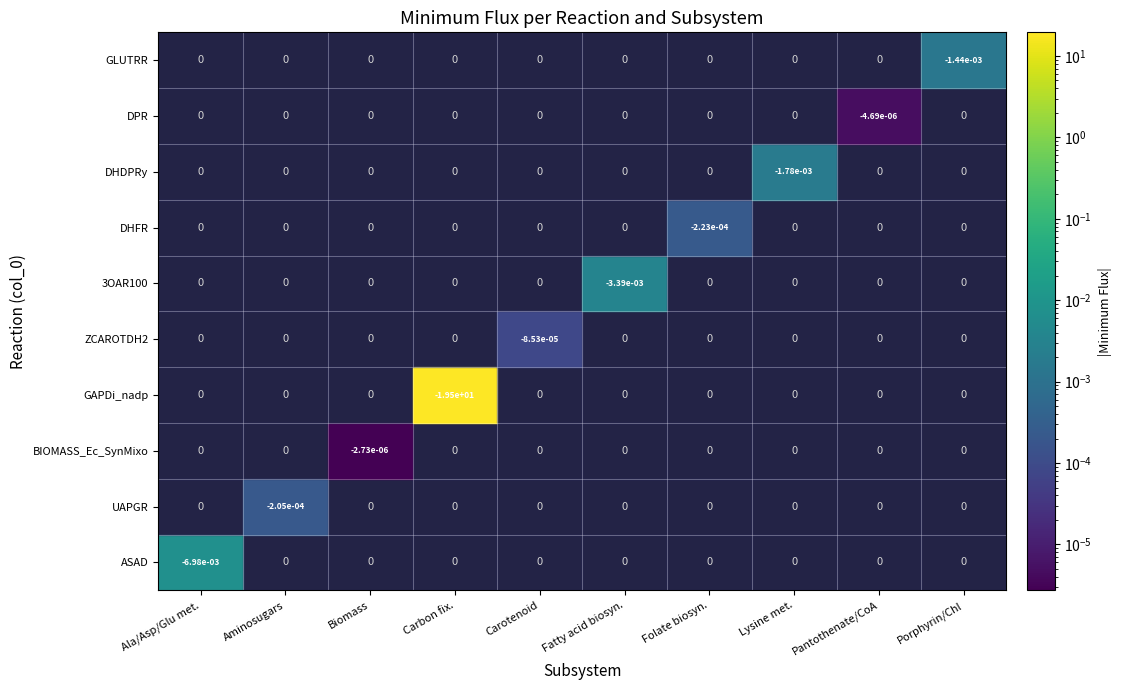

True or false: Lysine metabolism has a value of 0.0 at 0.

True